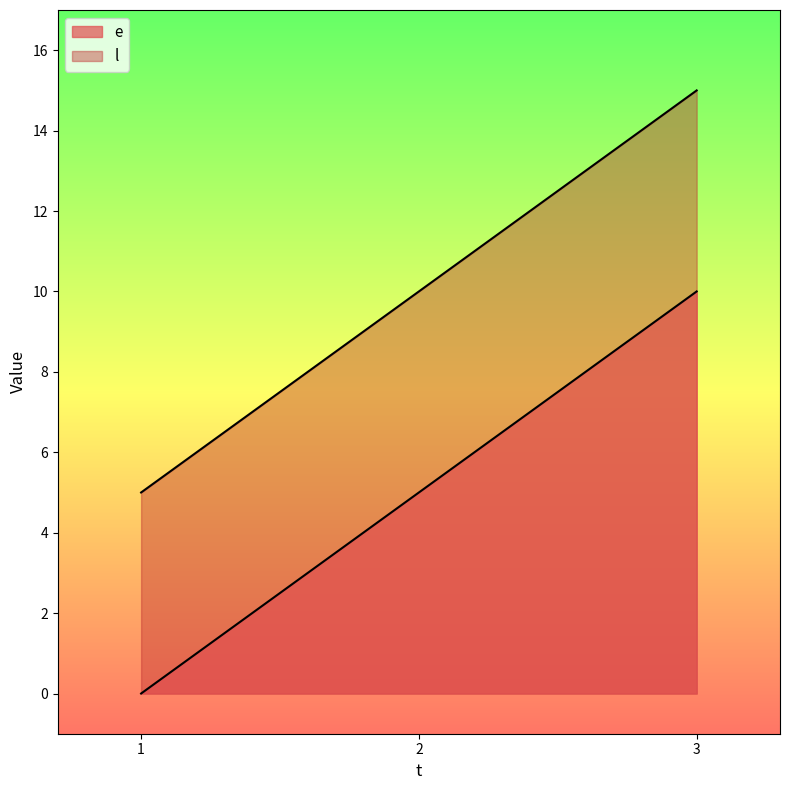

Reading right to left, extract all data points from this chart.

e: 3=10	2=5	1=0
l: 3=15	2=10	1=5